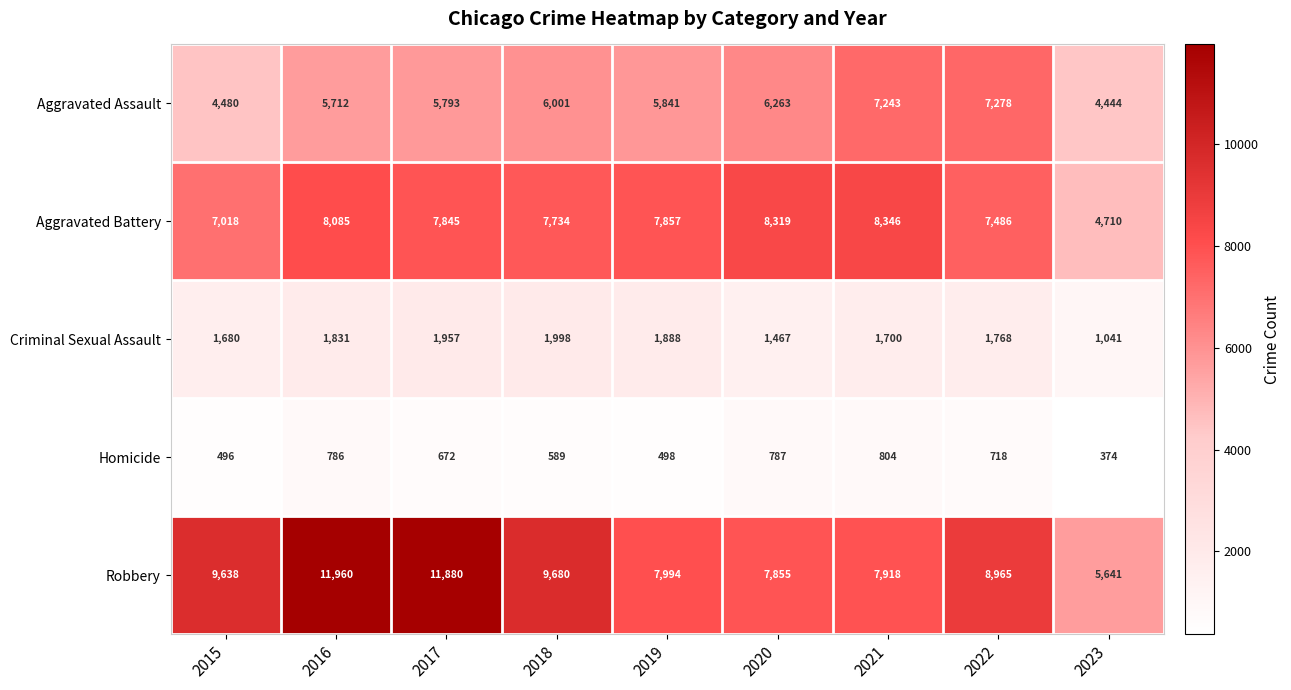

What is the sum of all Criminal Sexual Assault values?

15330